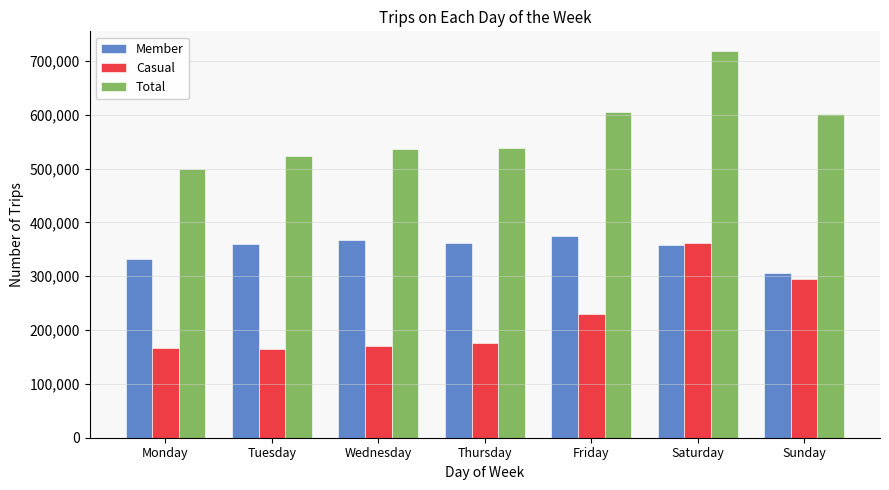

What is the spread (max minus min) of values at Friday?

373805